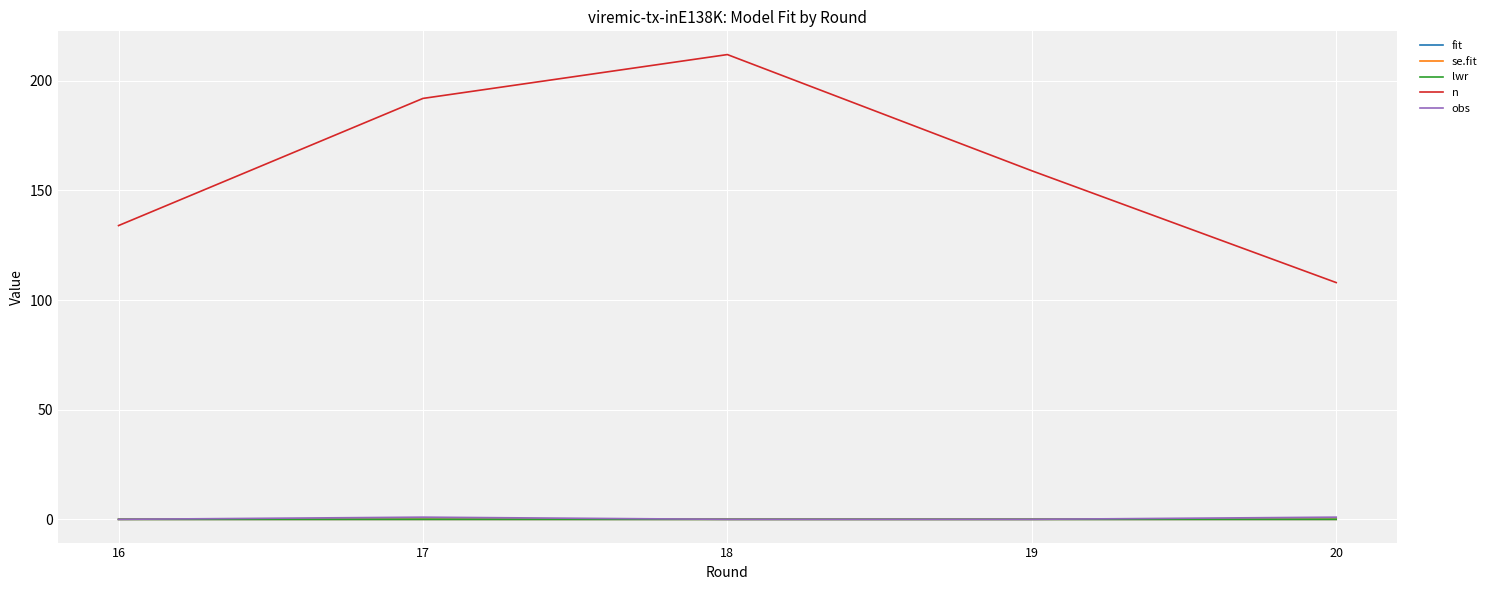

How many times do obs and lwr cross each other?

3